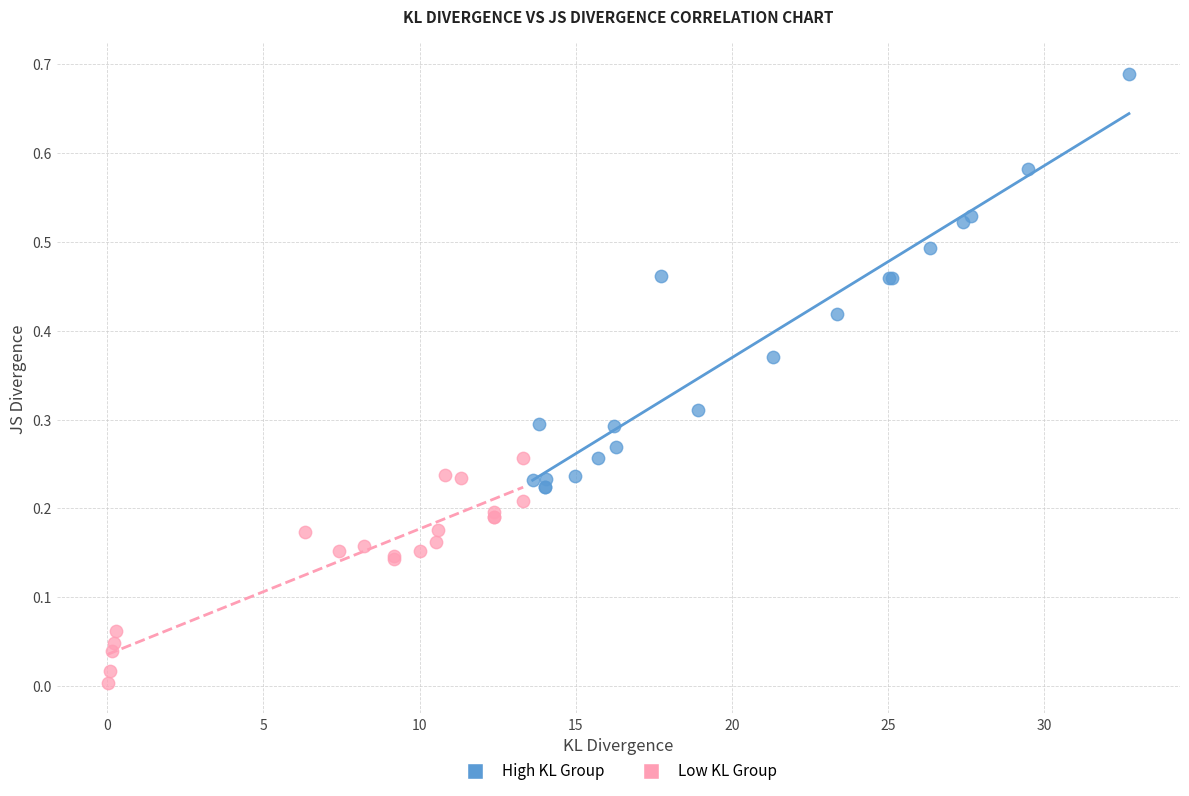

Which series contains the lowest Y value?

Low KL Group